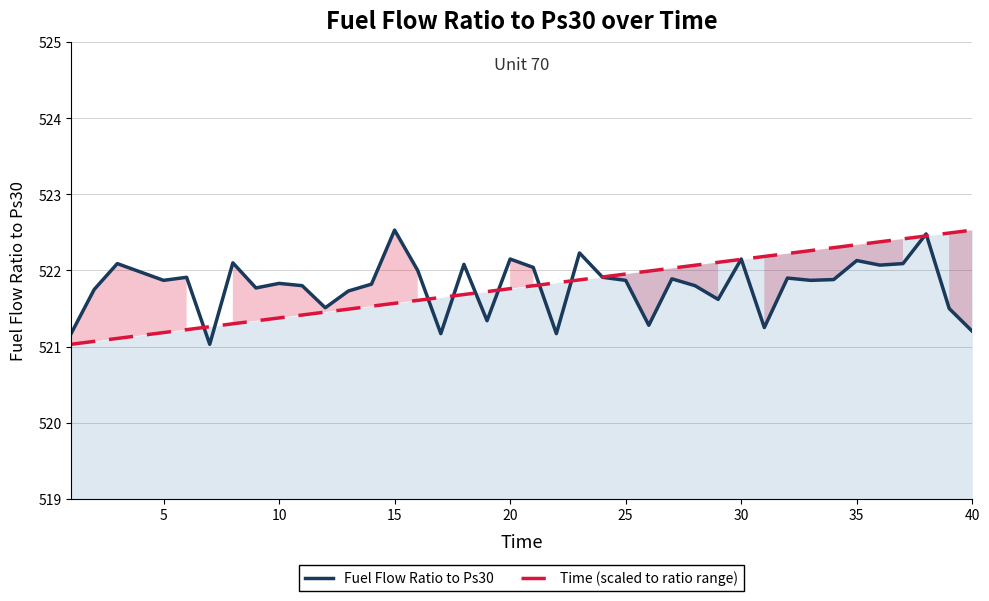

What are all the series names shown in the legend?

Fuel Flow Ratio to Ps30, Time (scaled to ratio range)